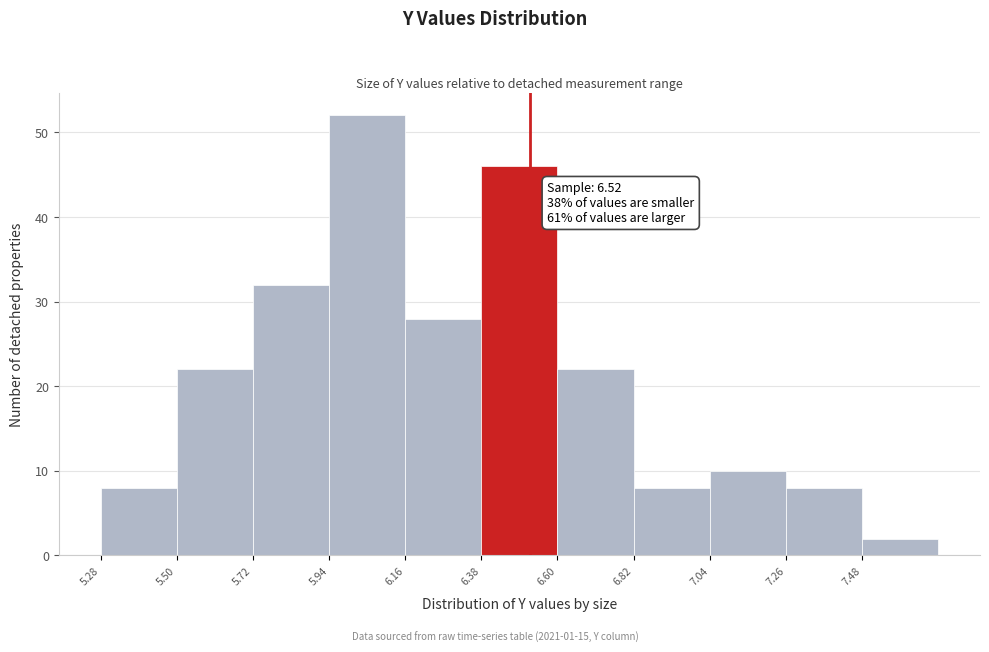

Over which range of the x-axis is the bar tallest?

5.94 to 6.16